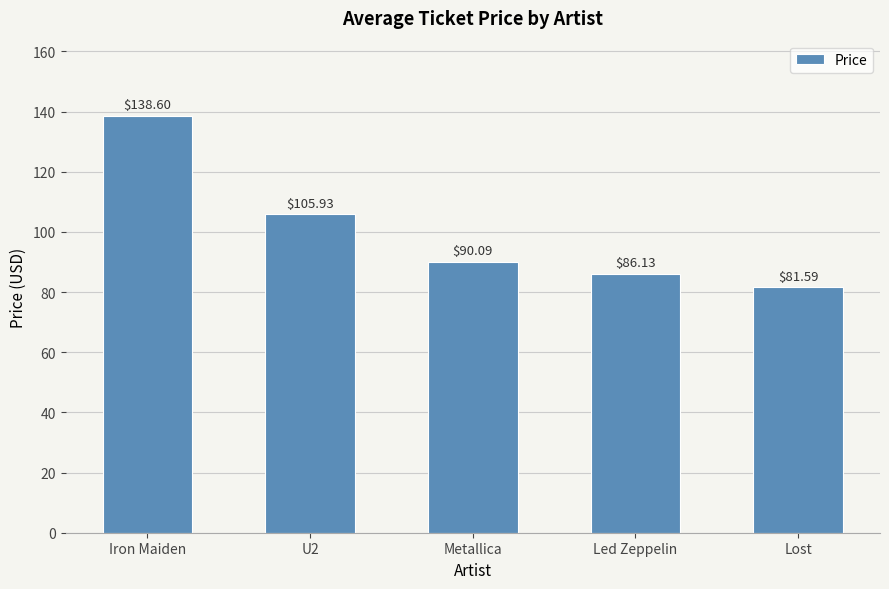

List the labels in order of value, largest first.

Iron Maiden, U2, Metallica, Led Zeppelin, Lost